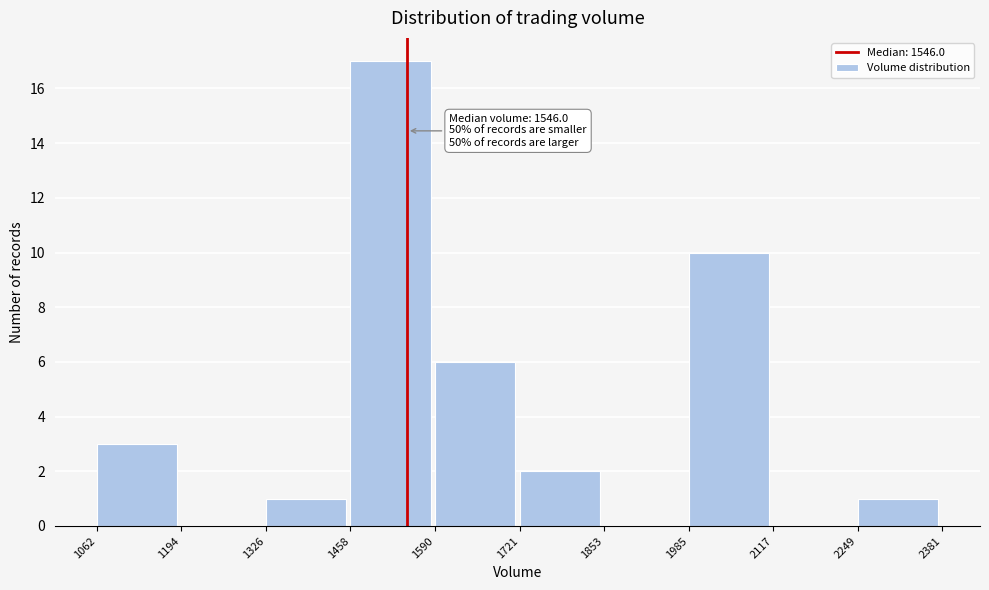

Over which range of the x-axis is the bar tallest?

1458 to 1590